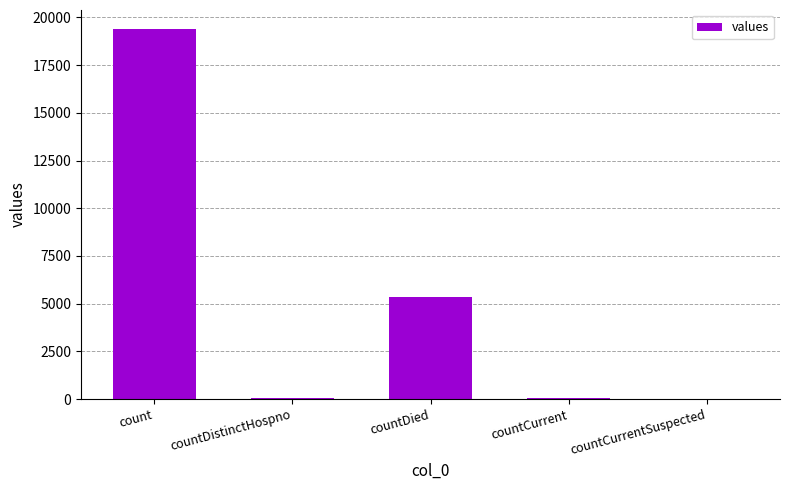

What is the greatest value displayed?

19420